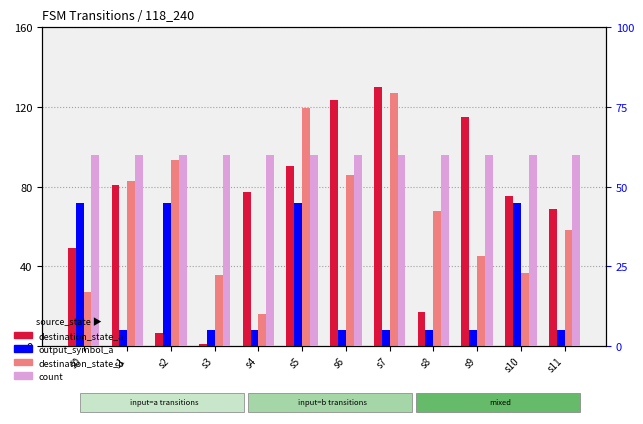

The value of count at s1 is 60.0. True or false?

True